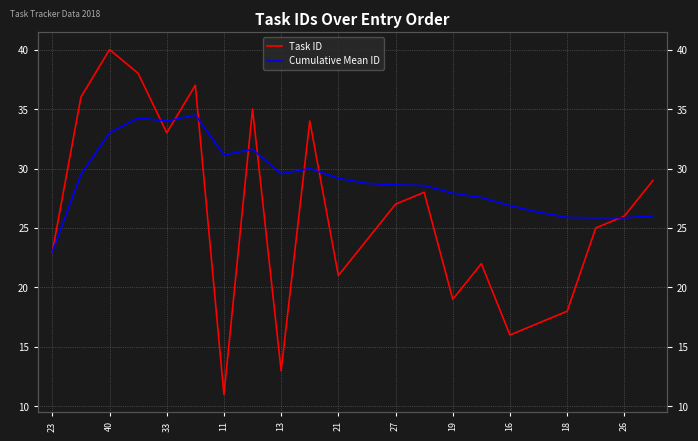

After their last crossing, which series has the higher values: Task ID or Cumulative Mean ID?

Task ID